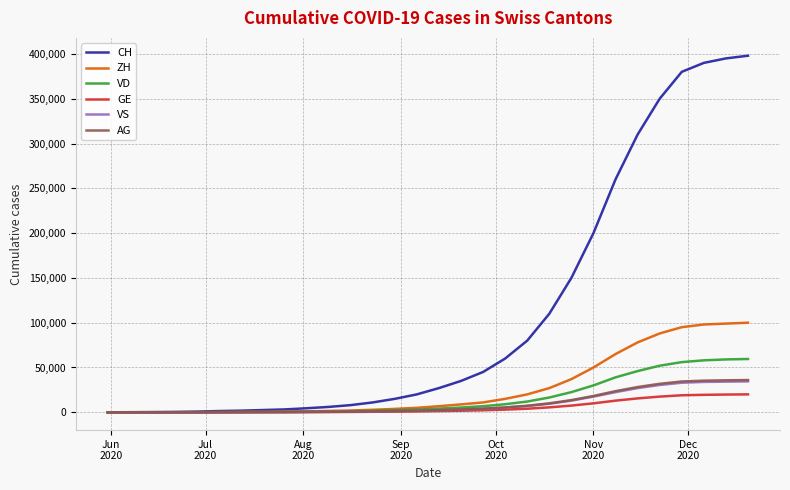

What are all the series names shown in the legend?

CH, ZH, VD, GE, VS, AG